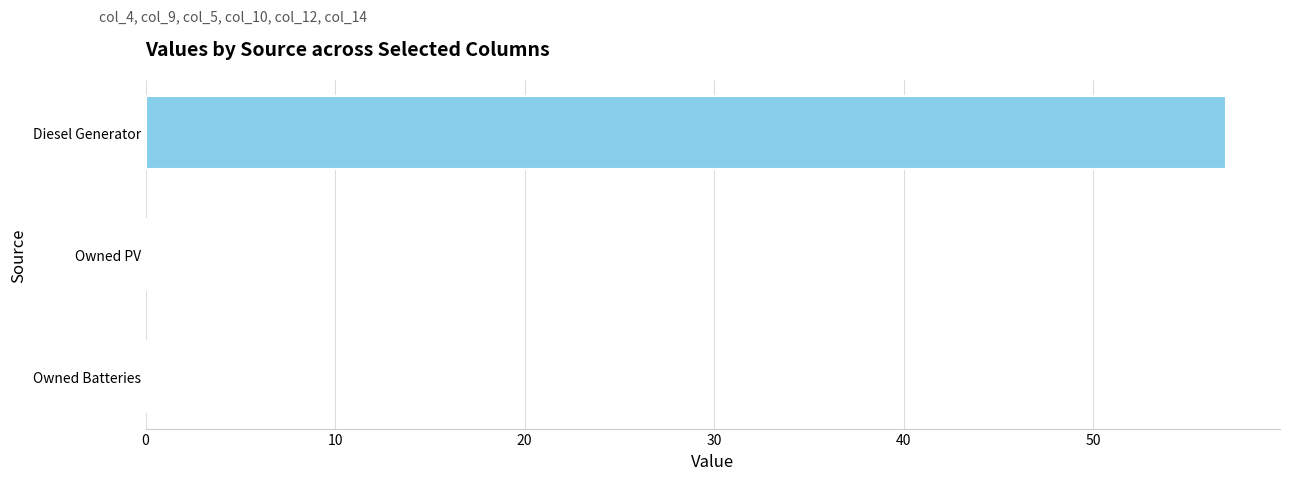

Count the values in the range 0 to 57.

3